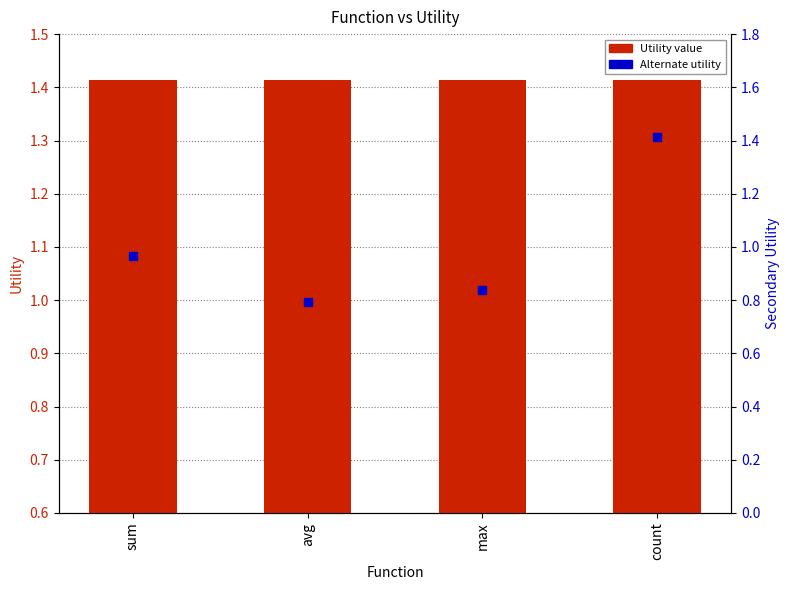

True or false: secondary utility has a value of 1.2 at max.

False